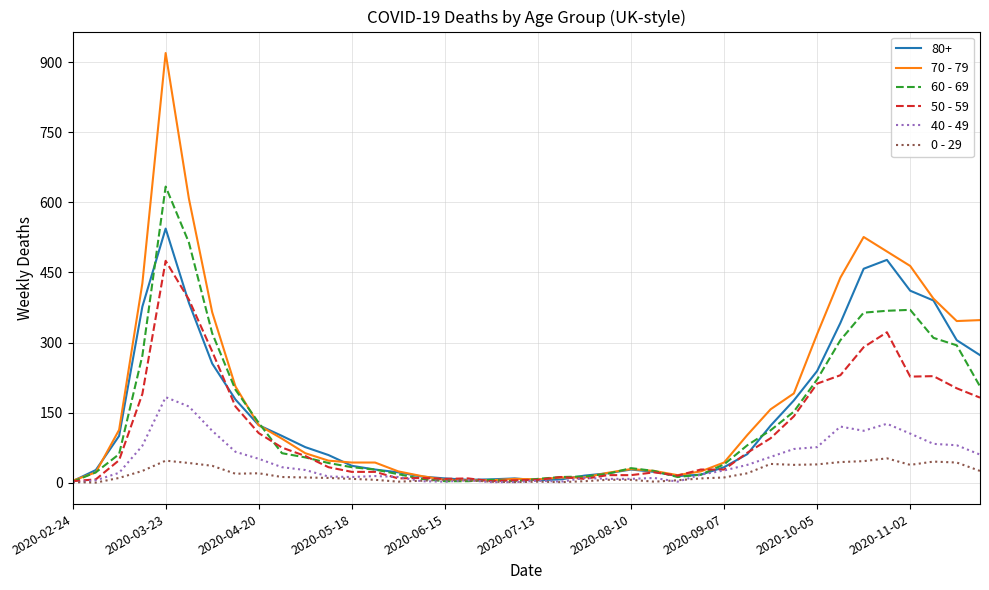

Which series has the largest range (max minus min)?

70 - 79